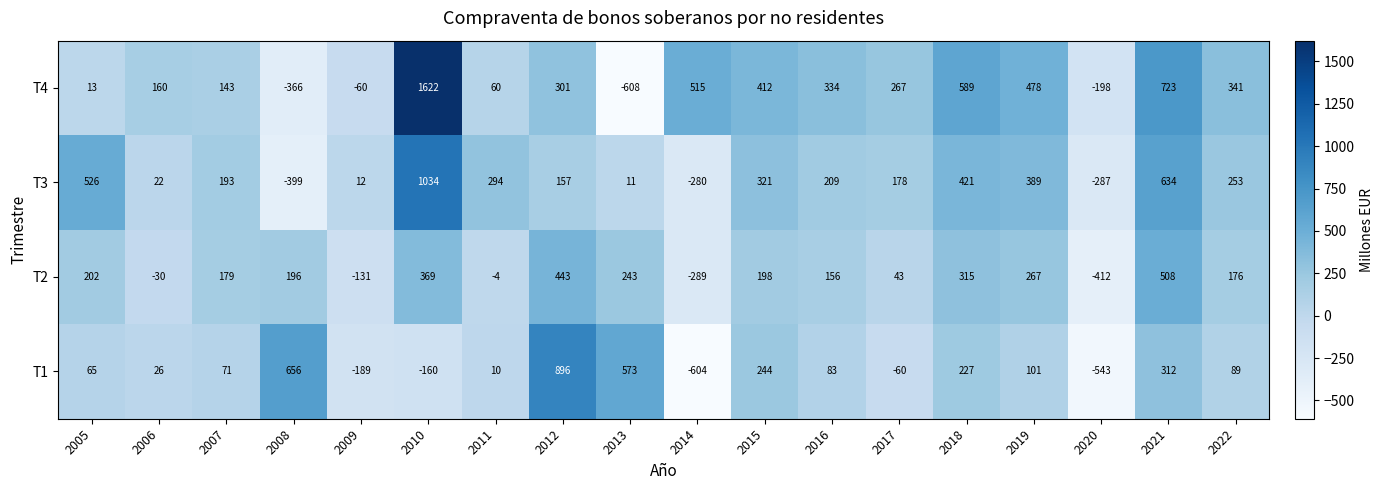

The value of T3 at 2021 is 634. True or false?

True